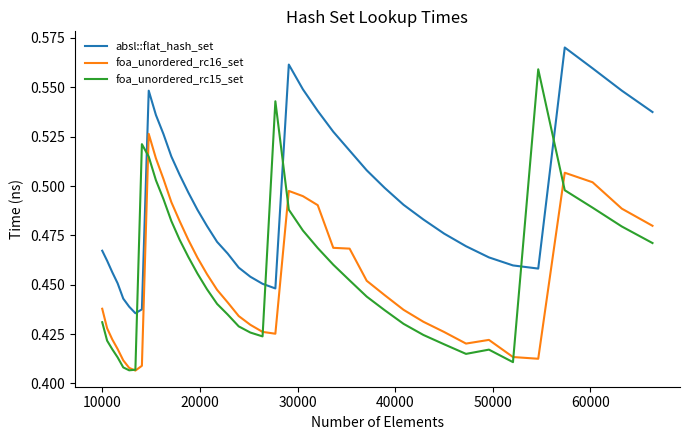

How many intersections are there between absl::flat_hash_set and foa_unordered_rc15_set?

6